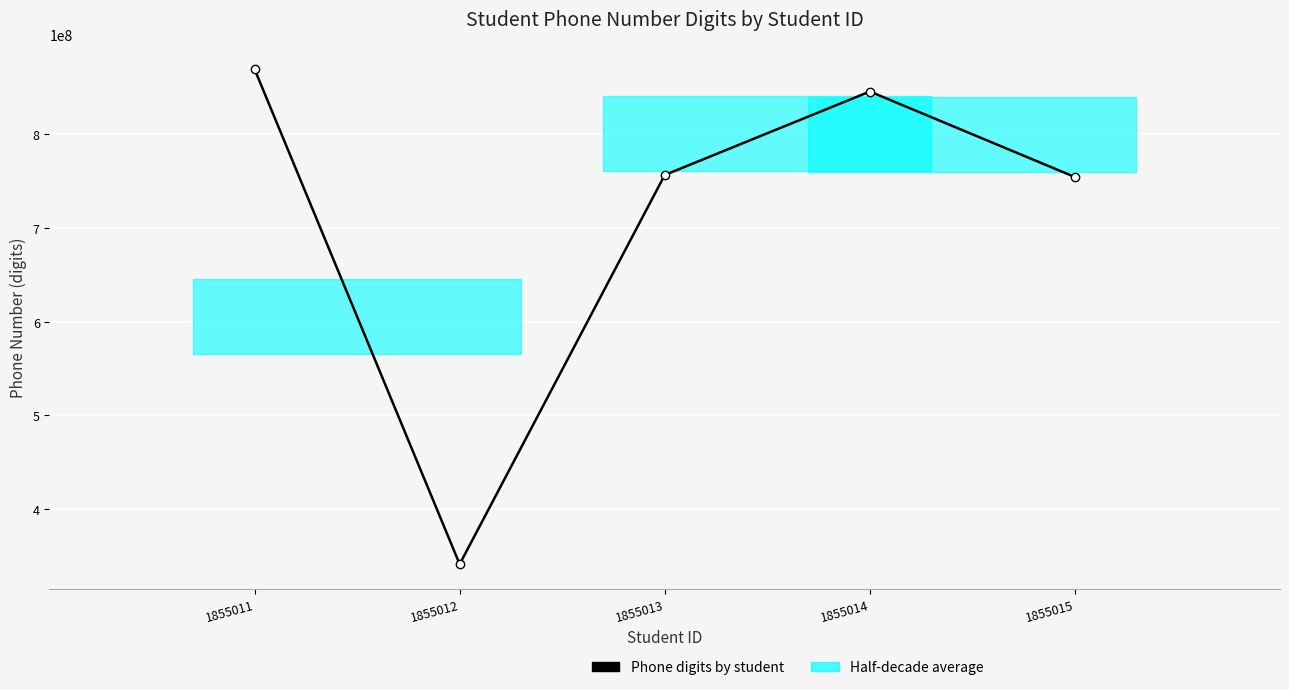

What is the approximate value at 1855012?

341278690